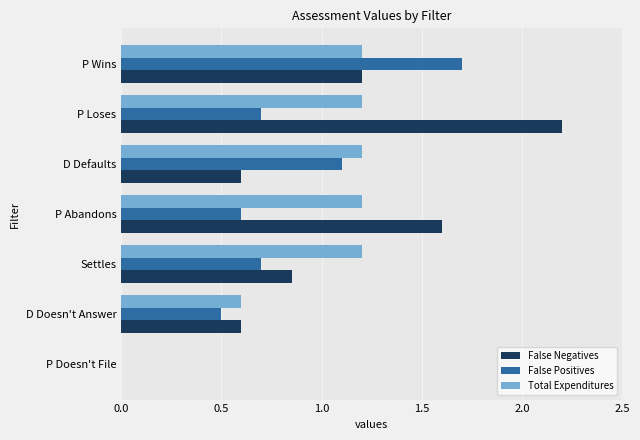

Which category has the highest value in the False Positives series?

P Wins